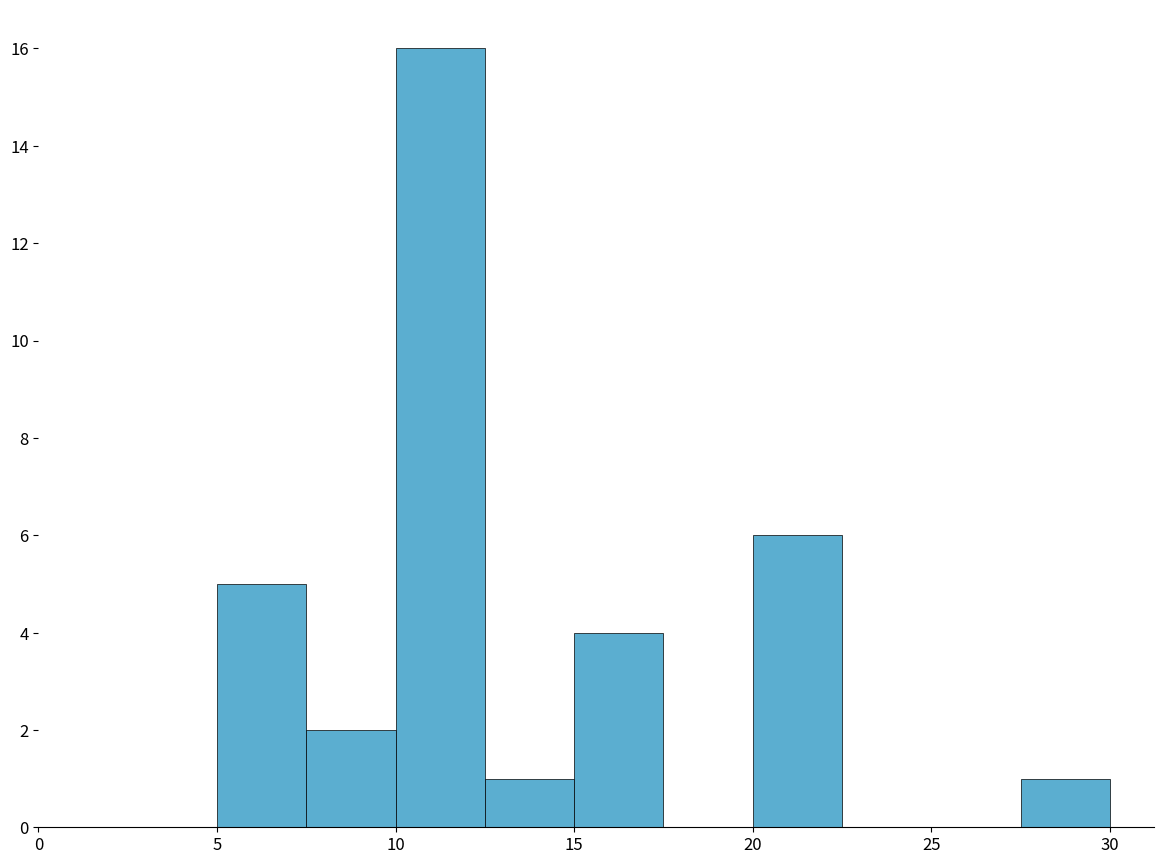

Reading left to right, list every bar in this chart as the range it spans on the x-axis followed by its height. The values are not printed on the chart, so give them approximately, as read against the axis.

5.0 to 7.5: 5
7.5 to 10.0: 2
10.0 to 12.5: 16
12.5 to 15.0: 1
15.0 to 17.5: 4
17.5 to 20.0: 0
20.0 to 22.5: 6
22.5 to 25.0: 0
25.0 to 27.5: 0
27.5 to 30.0: 1